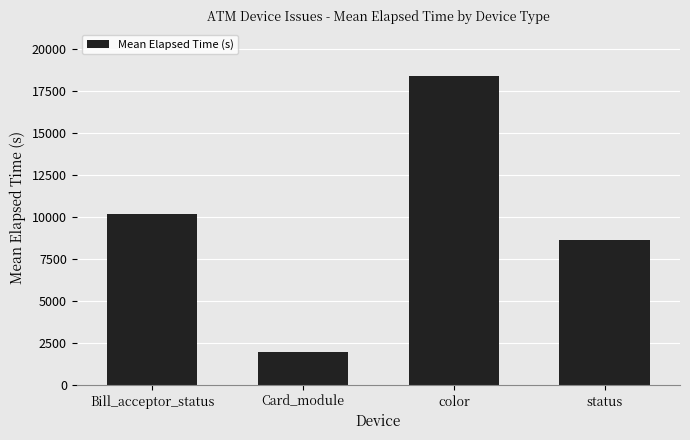

The chart shows a value of 2720 at Card_module. True or false?

False